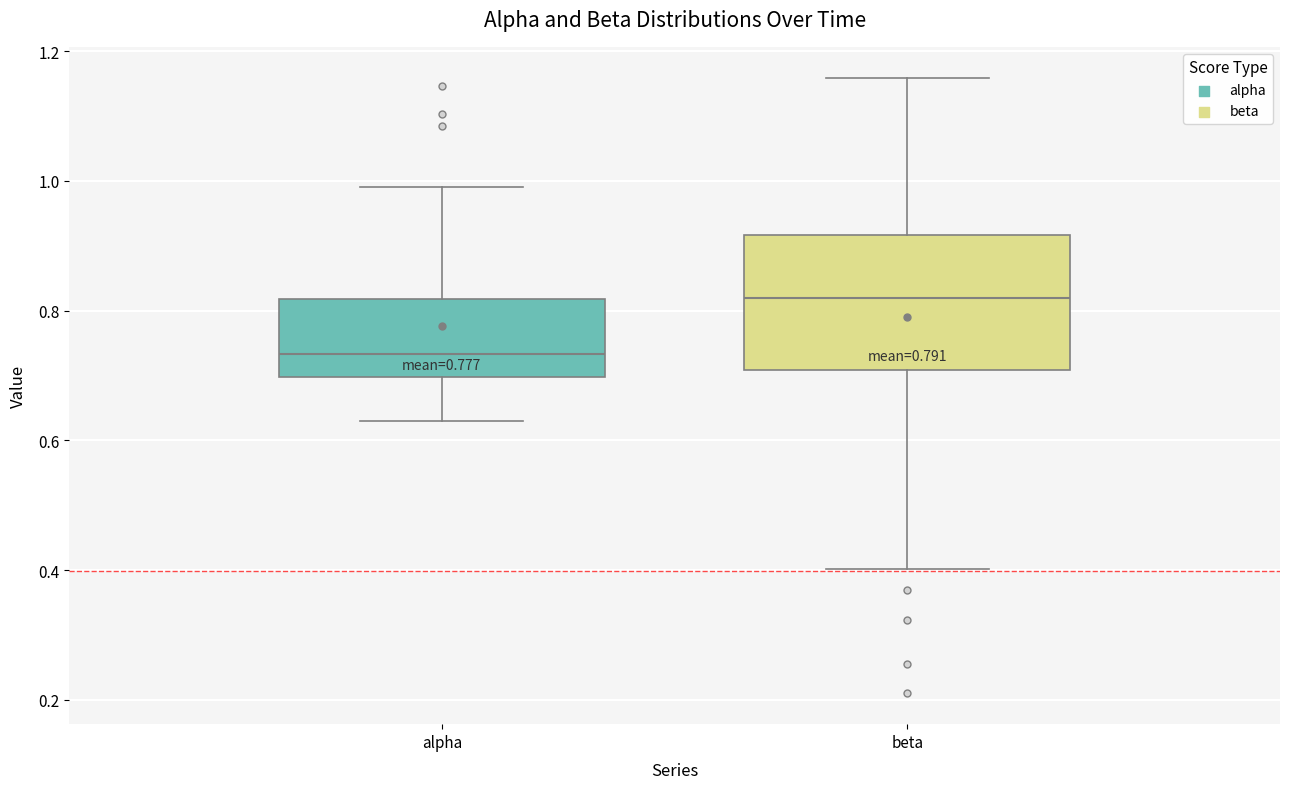

Which box has the highest median line?

beta